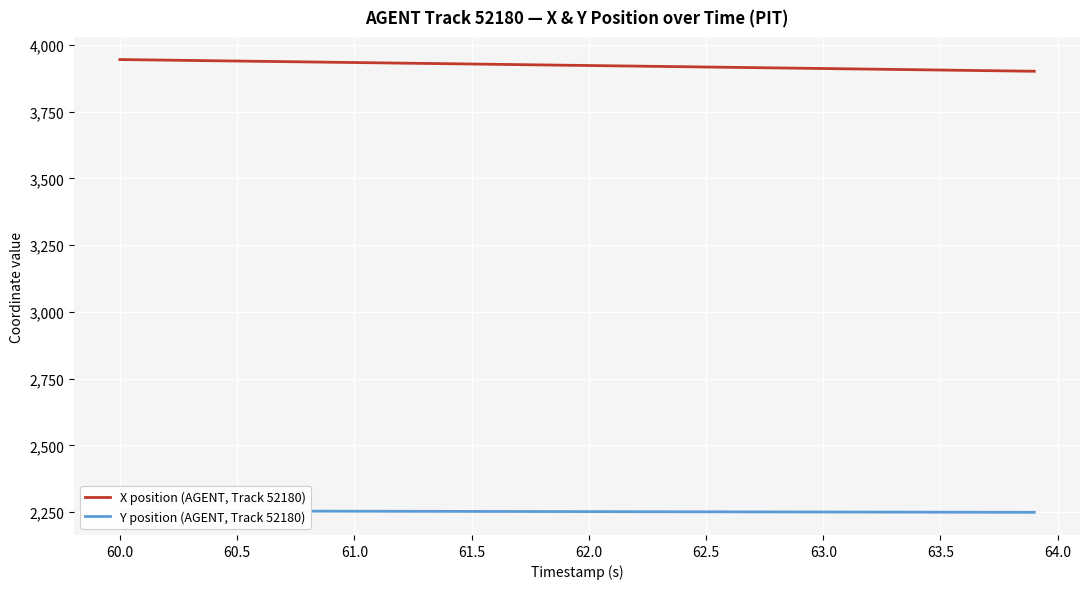

What is the minimum value for X position (AGENT, Track 52180)?

3901.1